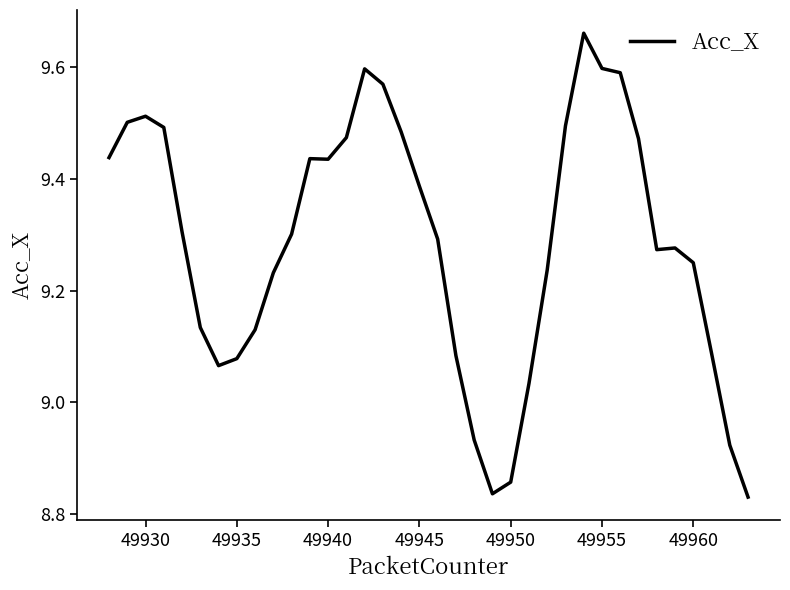

What is the difference between the maximum and minimum values?

0.8